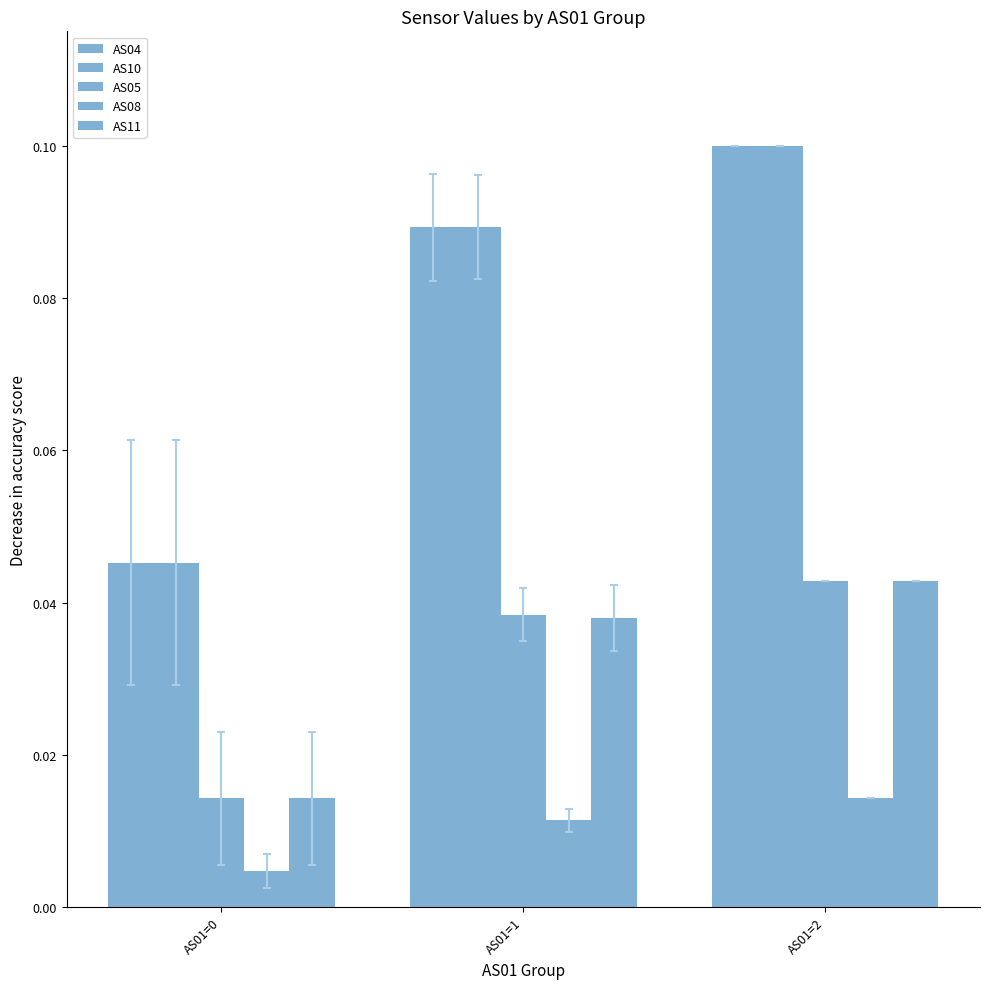

How many data points does each series have?

3